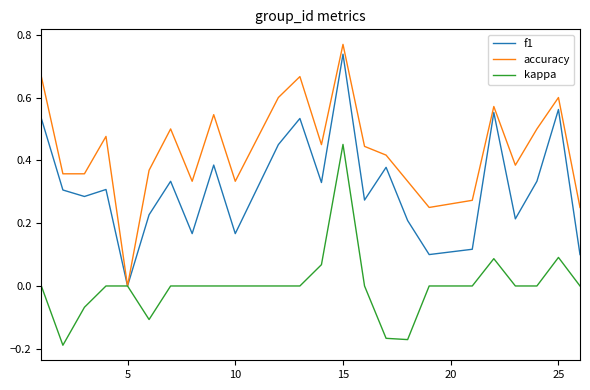

Which series has the largest range (max minus min)?

accuracy